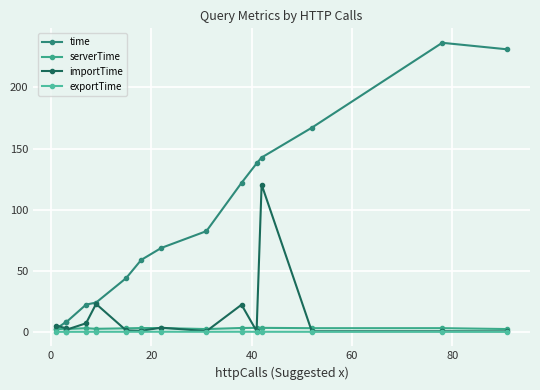

Which series has the widest spread of values?

time